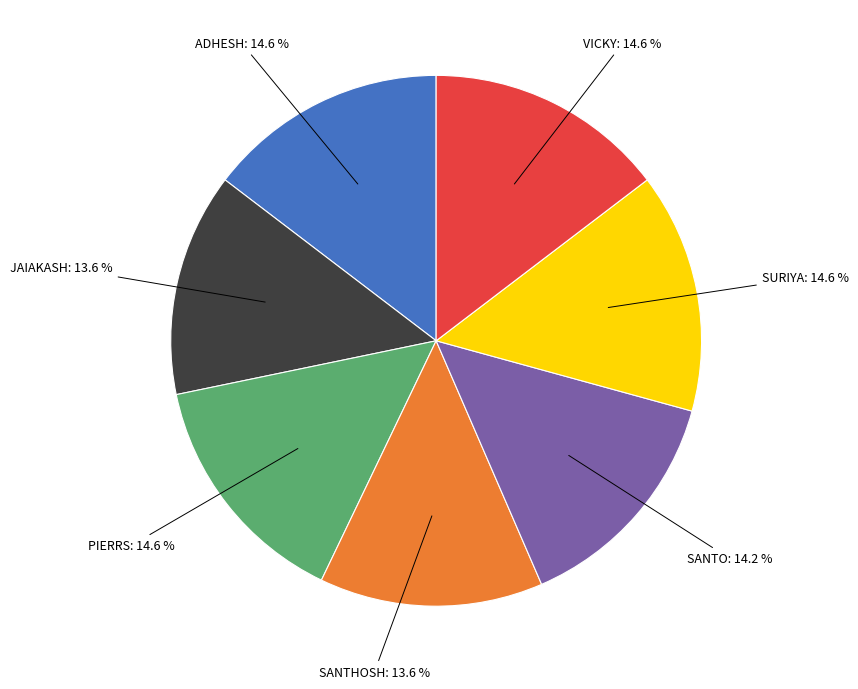

Is there any slice that represents more than half of the pie?

No